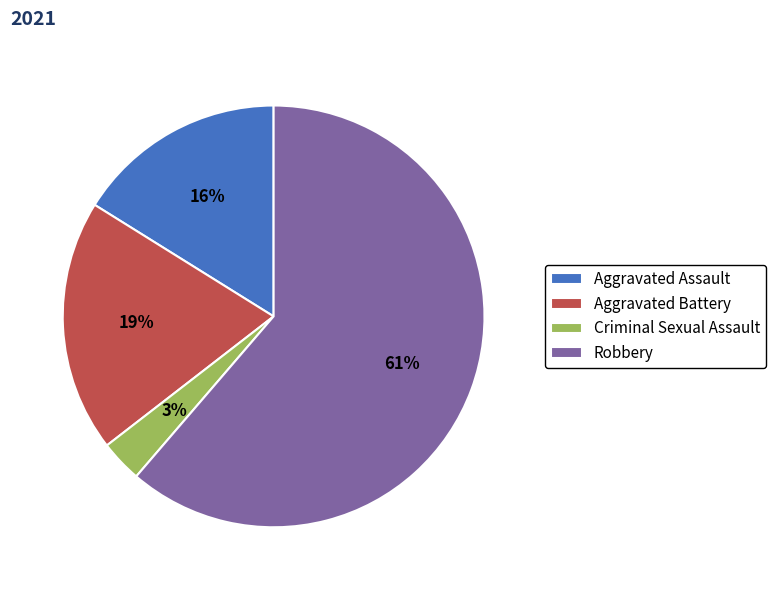

Combined, do Aggravated Battery and Robbery account for over 50%?

Yes